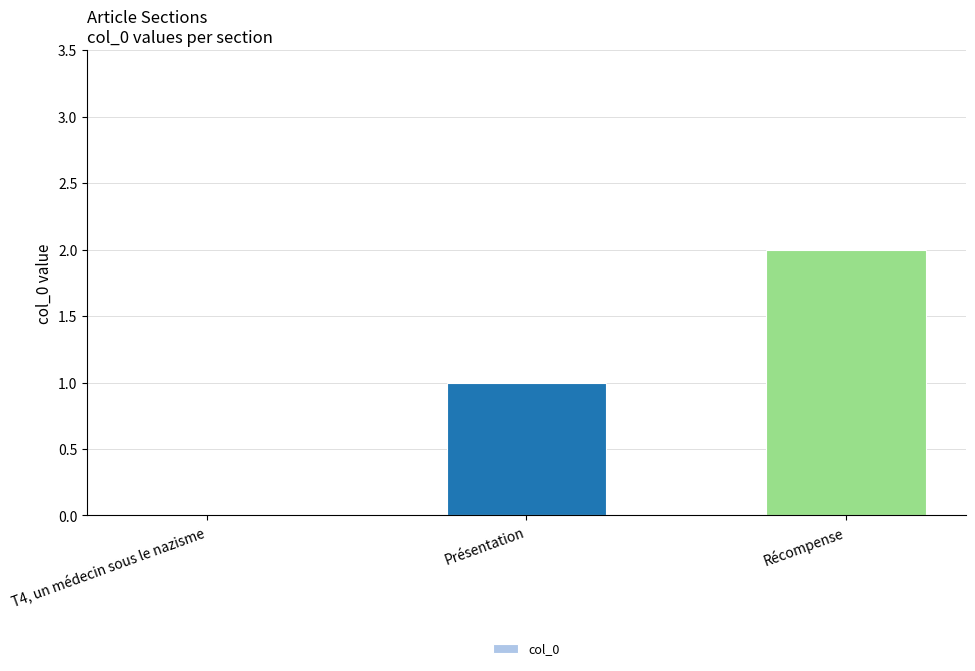

Reading right to left, what are all the values shown in this chart?

Récompense=2	Présentation=1	T4, un médecin sous le nazisme=0